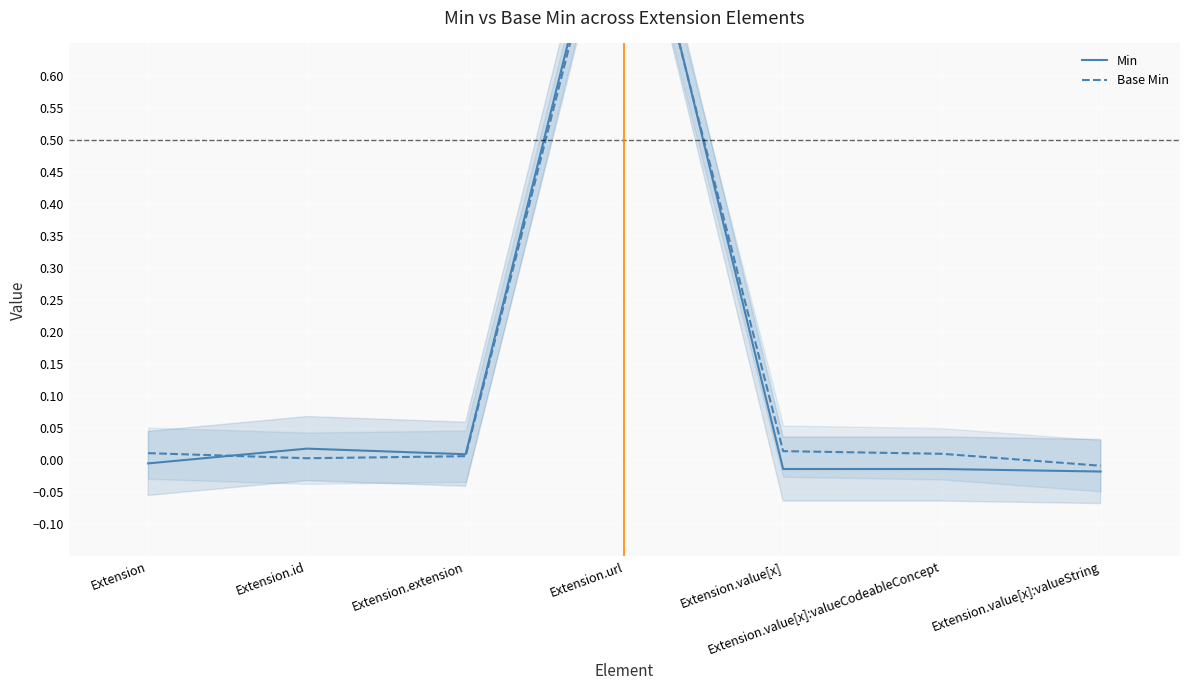

Rank the series by their average value, from highest to lowest.

Base Min, Min